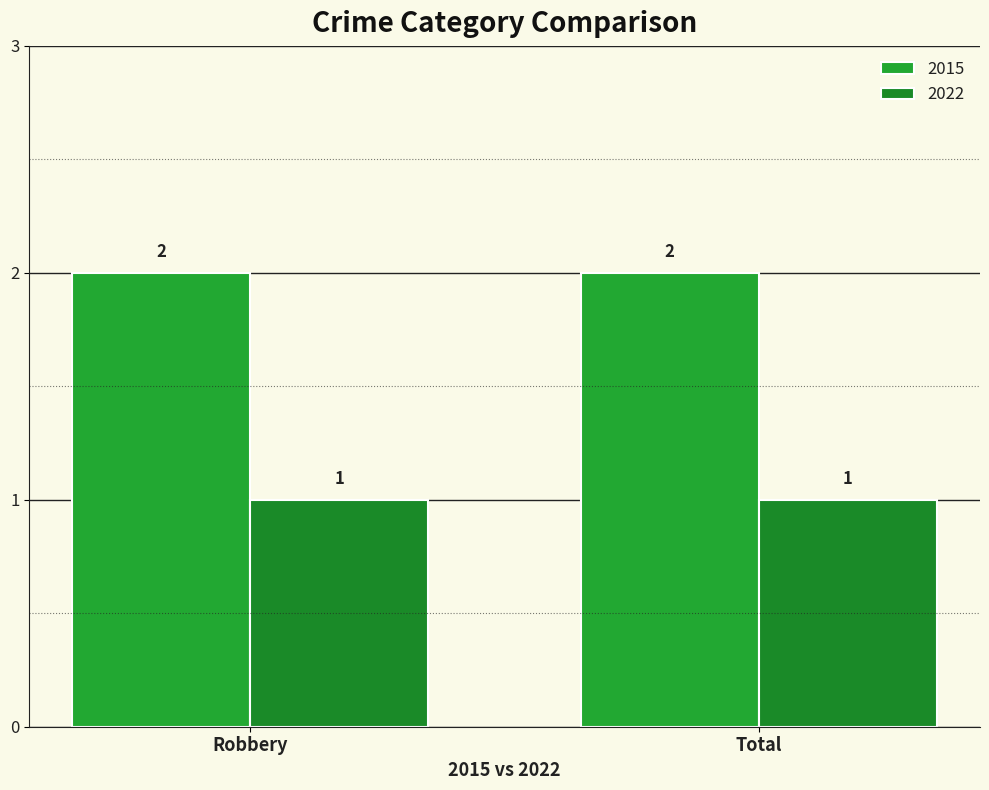

Reading left to right, transcribe all the data shown in this chart.

2015: 2	2
2022: 1	1